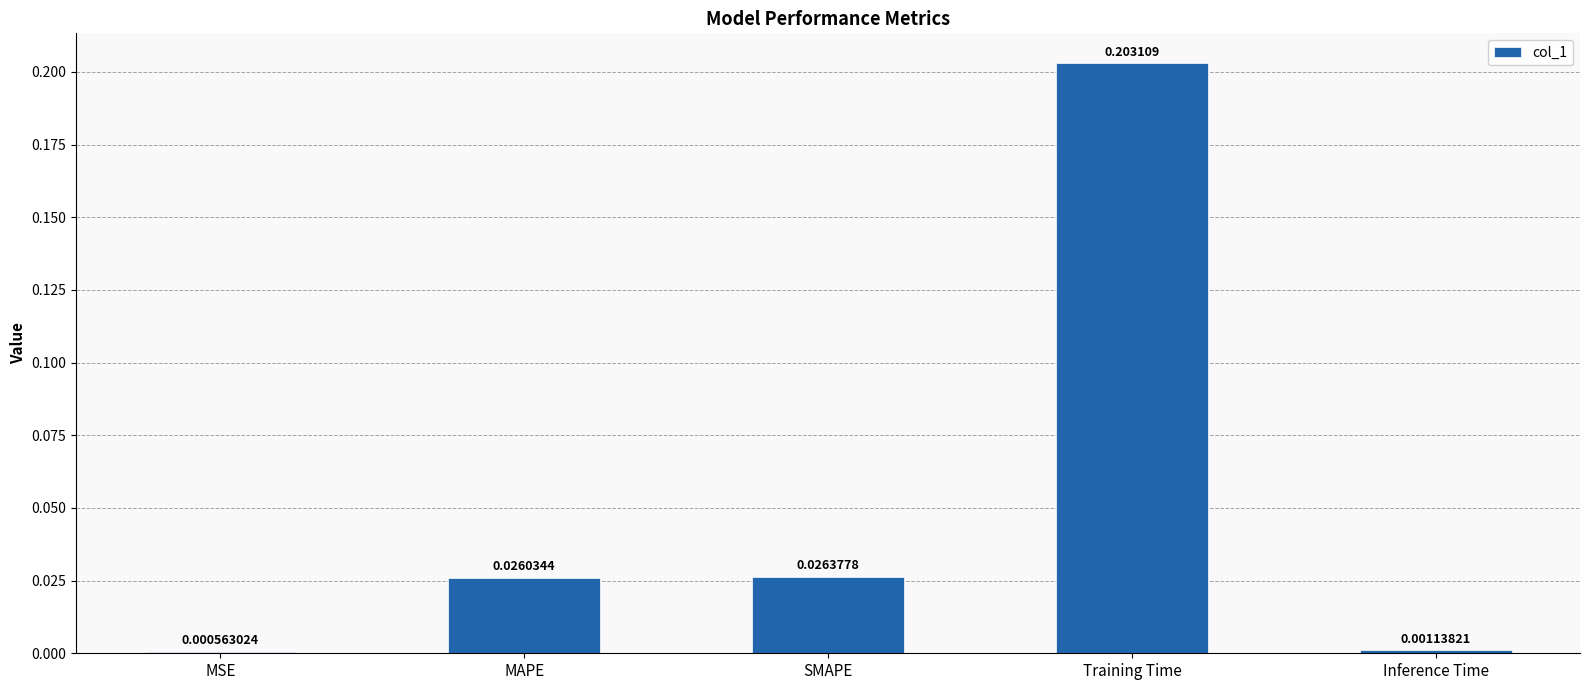

At which category does the chart reach its peak across all series?

Training Time